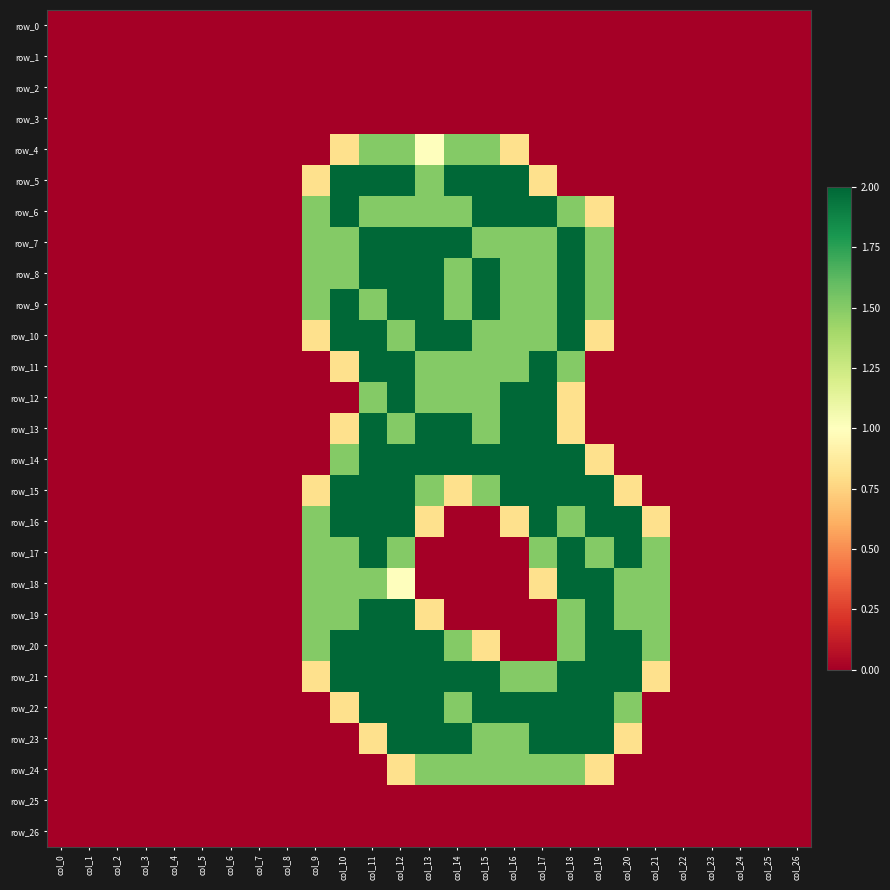

What is the spread (max minus min) of values at col_14?

2.0